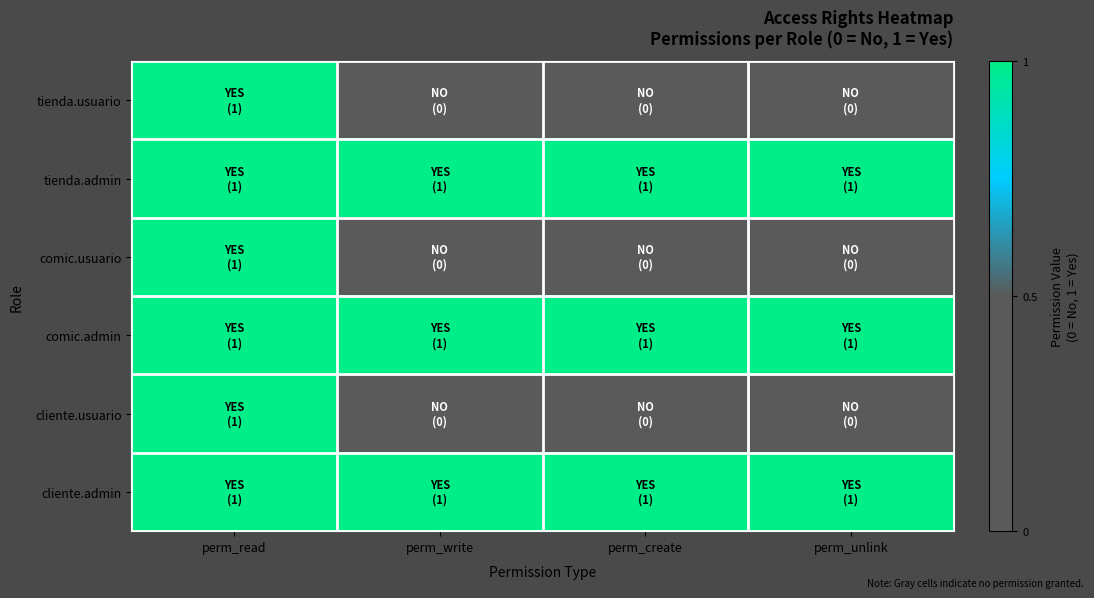

Between perm_write and perm_read, which is larger?

perm_read